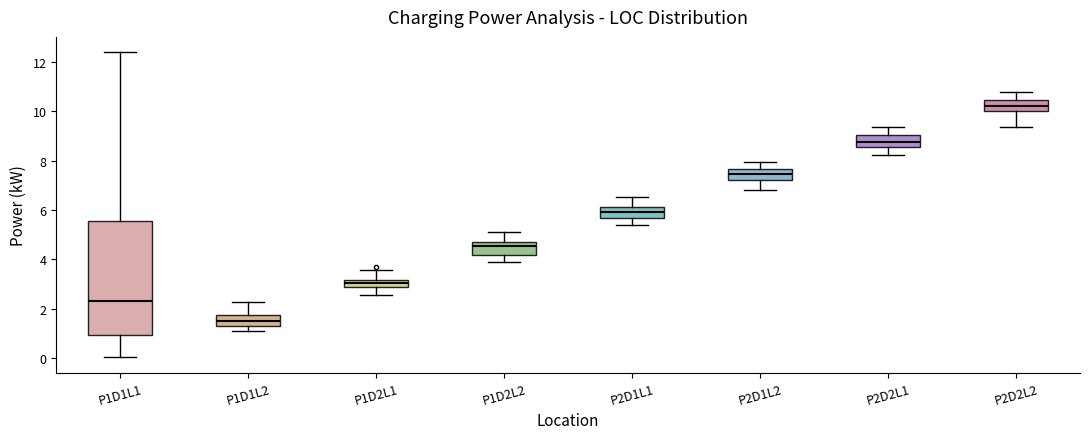

Which box's median line is the lowest?

P1D1L2